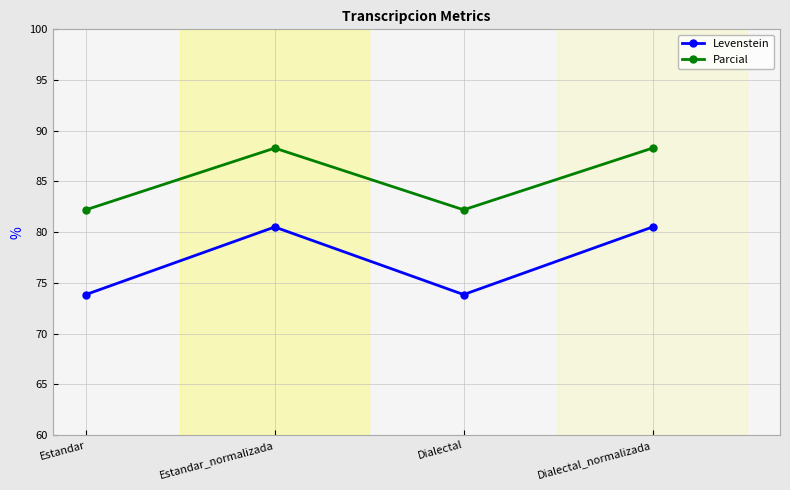

At which label does Levenstein first exceed 80?

Estandar_normalizada